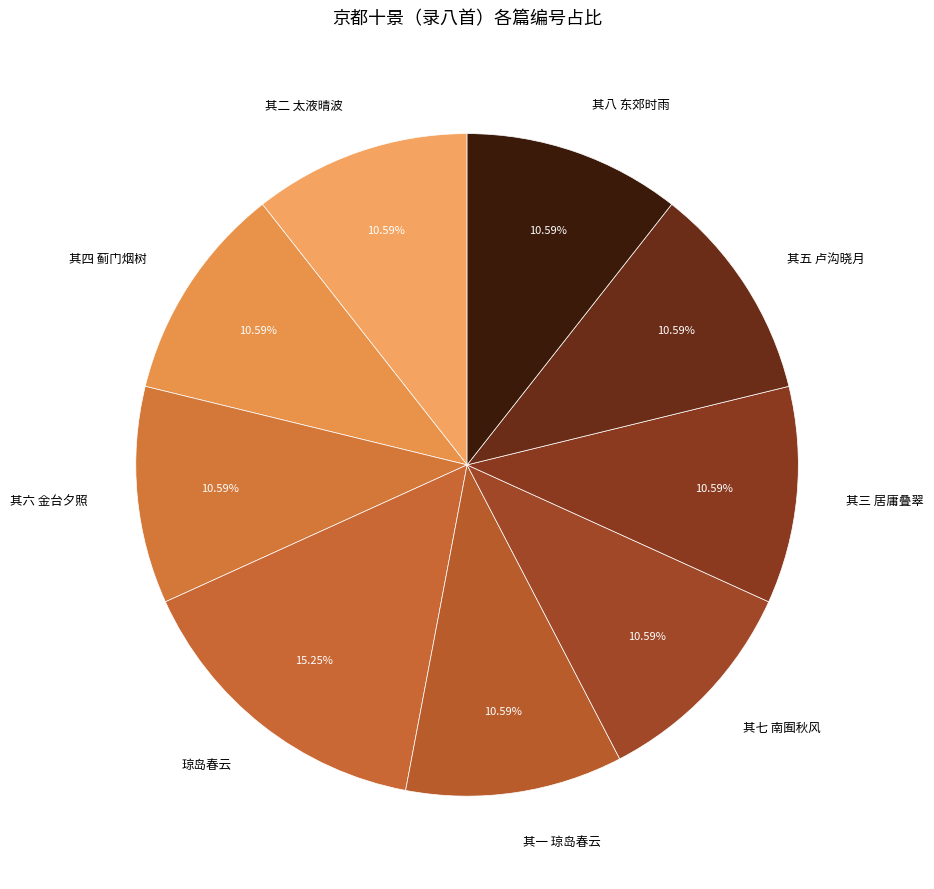

Is it true that 其五 卢沟晓月 is 11% of the pie?

True